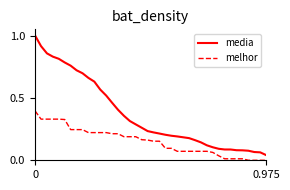

Which series has the widest spread of values?

media